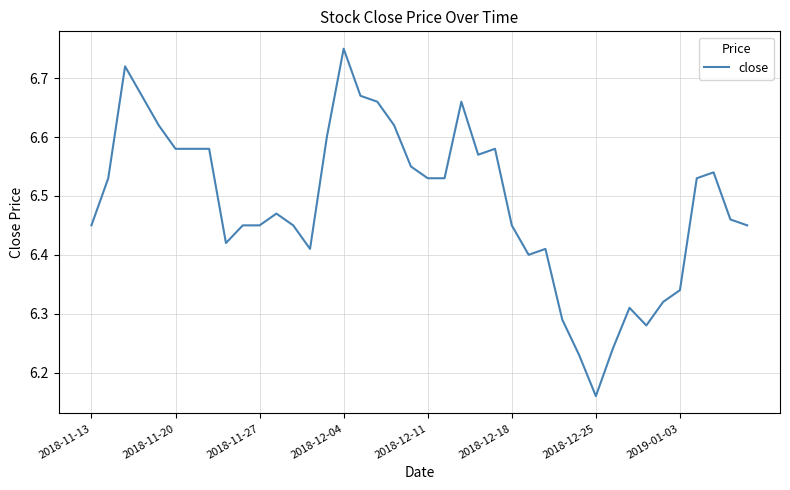

What is the label of the 1st point from the left?

2018-11-13